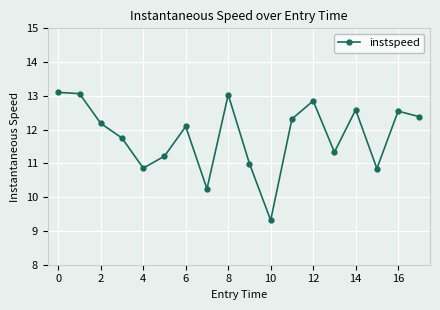

What is the value of the 7th point from the left?

12.1